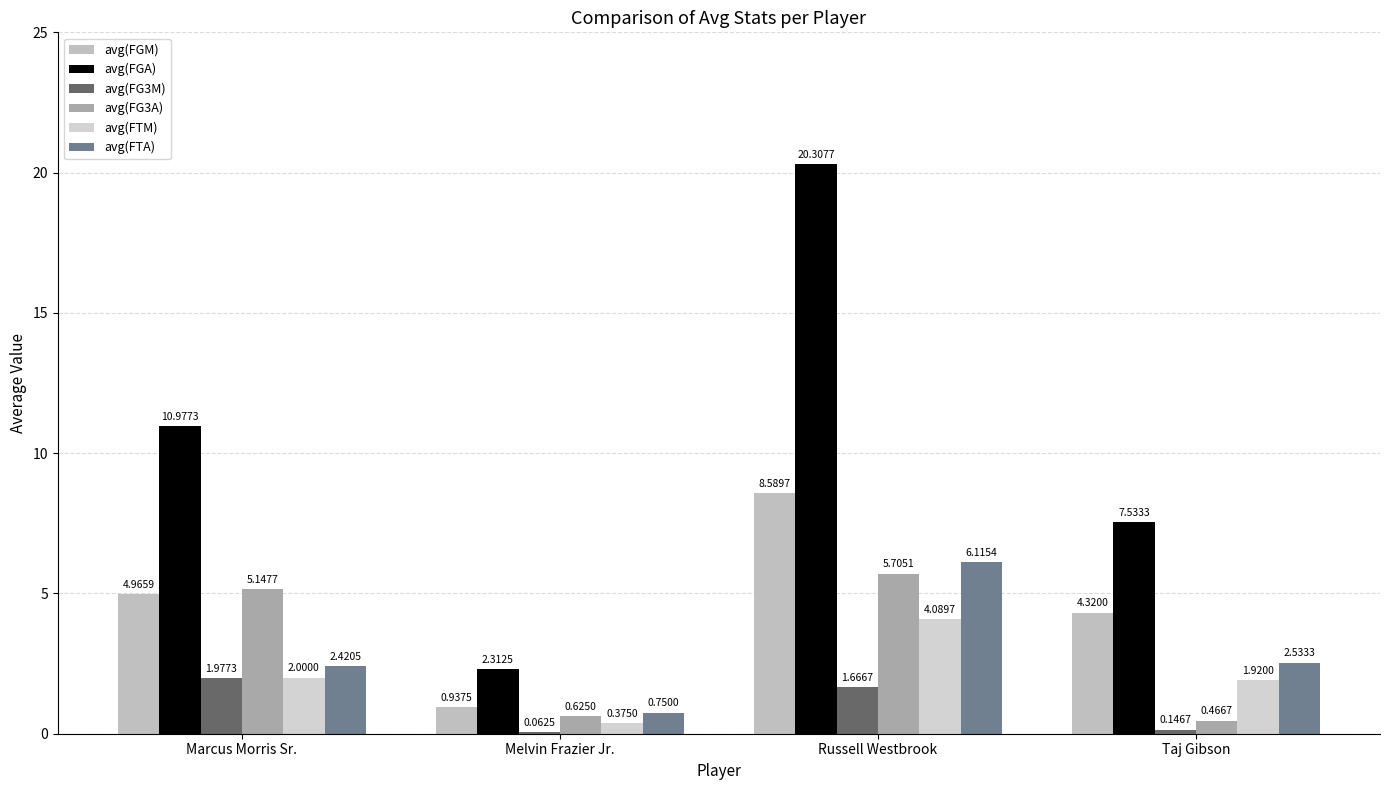

The value of avg(FGM) at Melvin Frazier Jr. is 0.9. True or false?

True